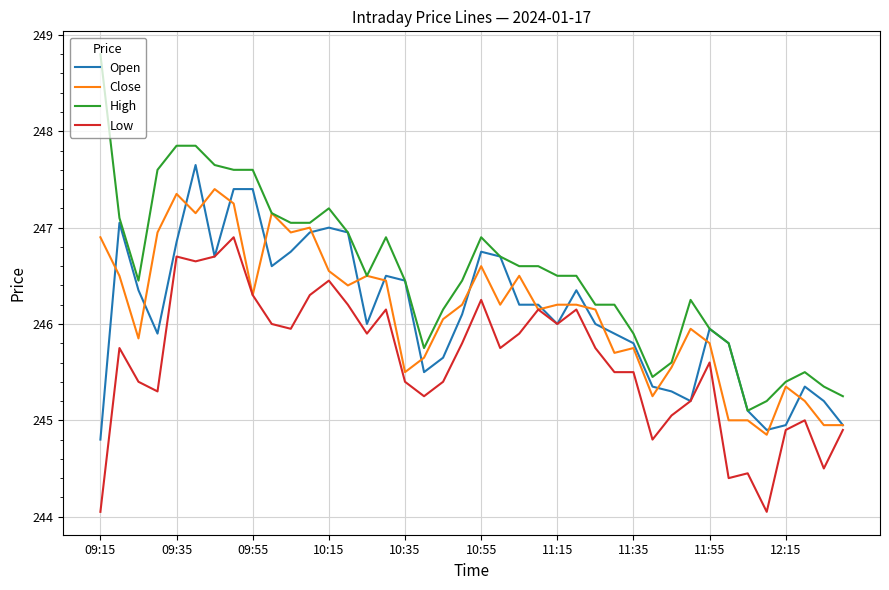

Which series has the largest total across all categories?

High